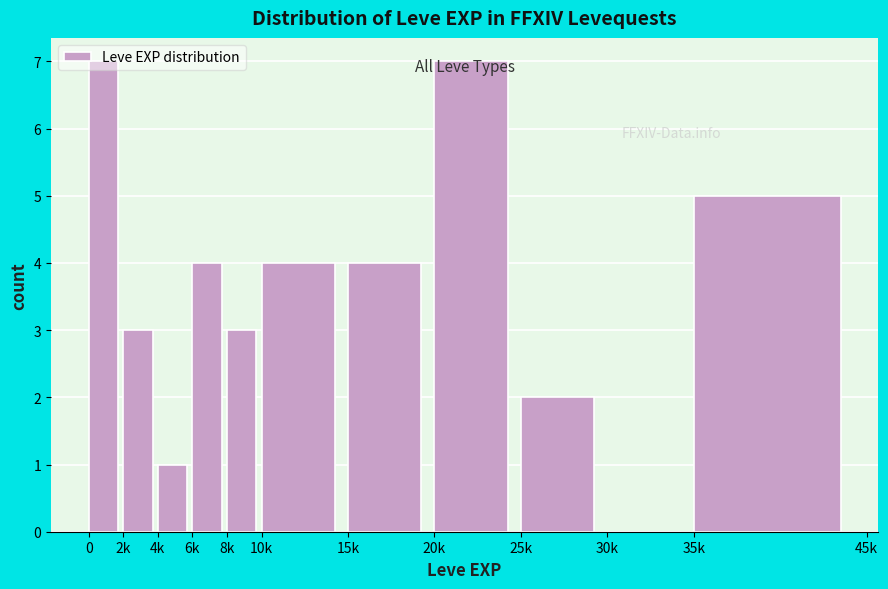

Approximately how many times larger is the value at 10k compared to 6k?

1.0